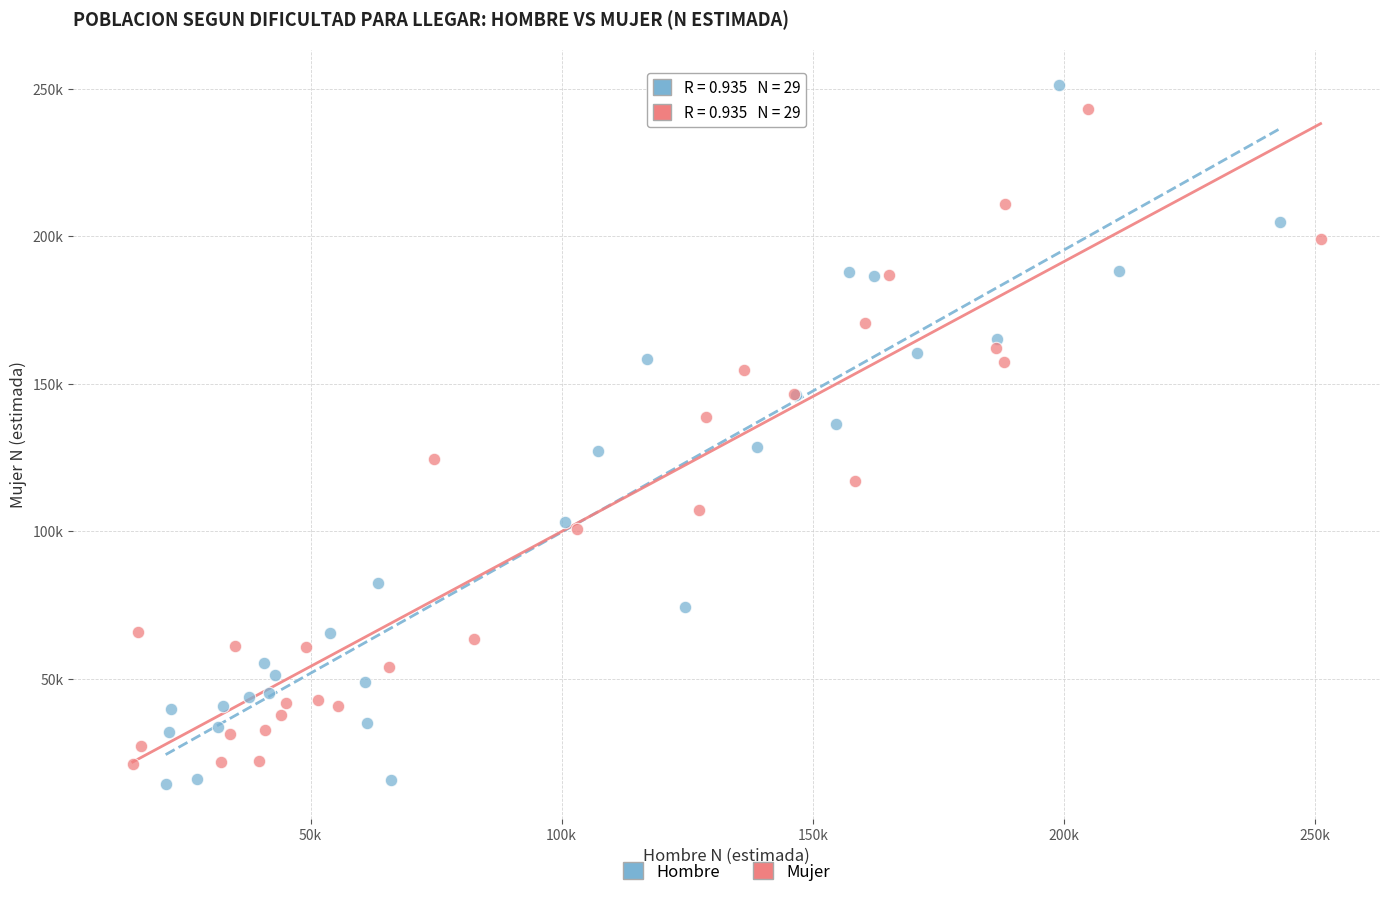

What are all the series names shown in the legend?

Hombre, Mujer